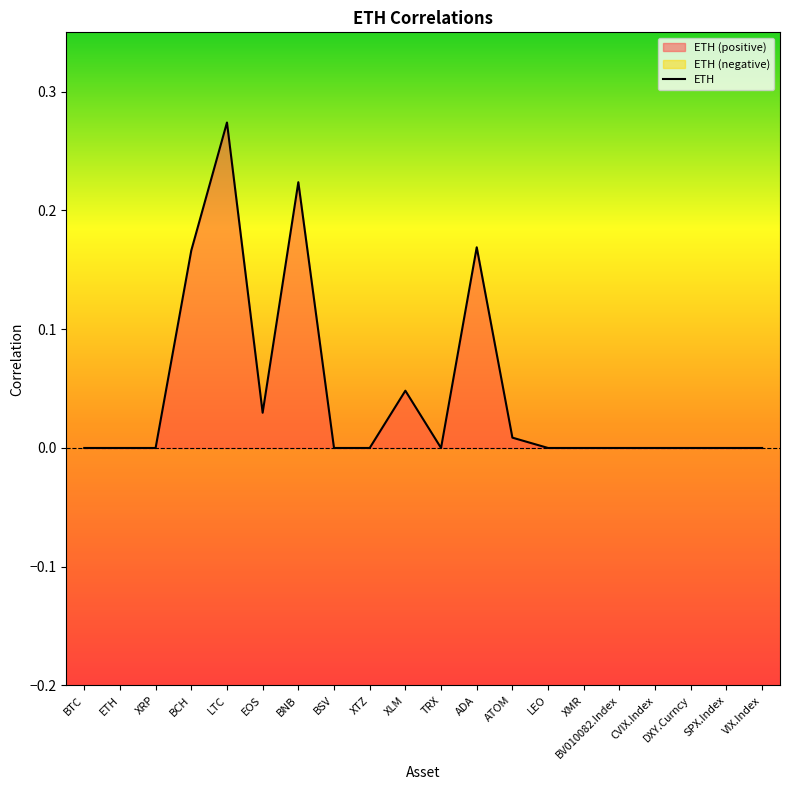

What is the difference between the second highest and second lowest values?

0.2